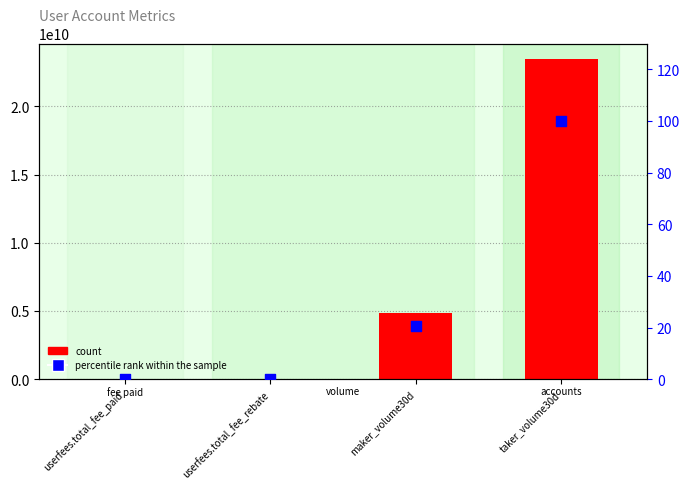

Which series contains the highest Y value?

count